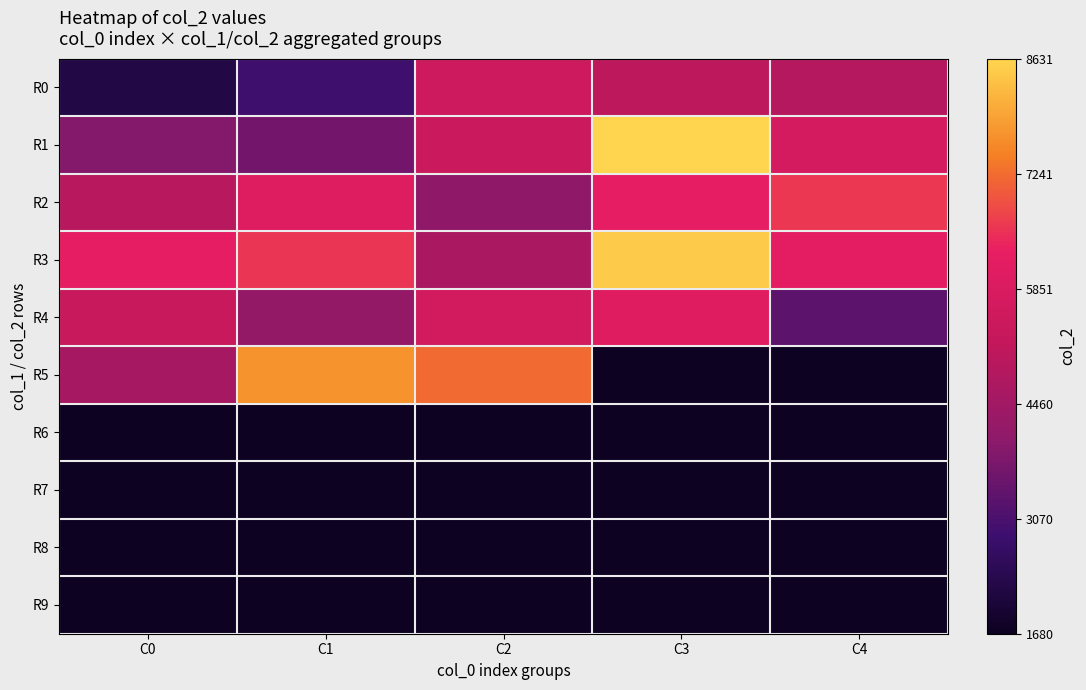

How many data points does each series have?

5